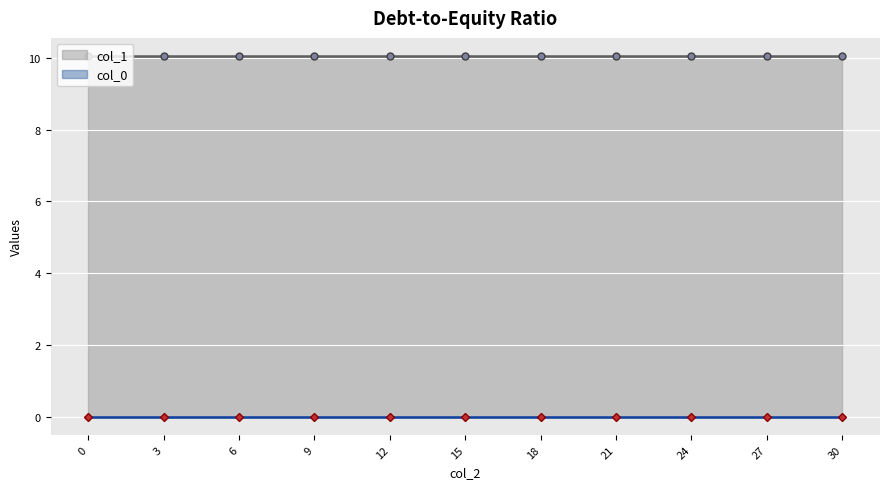

True or false: col_0 line has more than 1 interior local peaks.

False